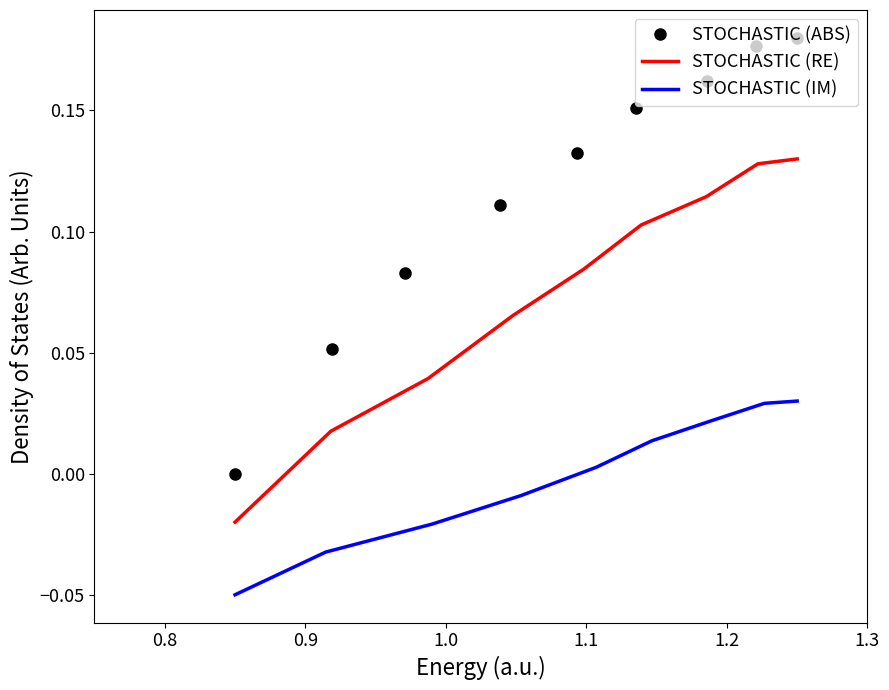

What is the minimum value for STOCHASTIC (IM)?

-0.1